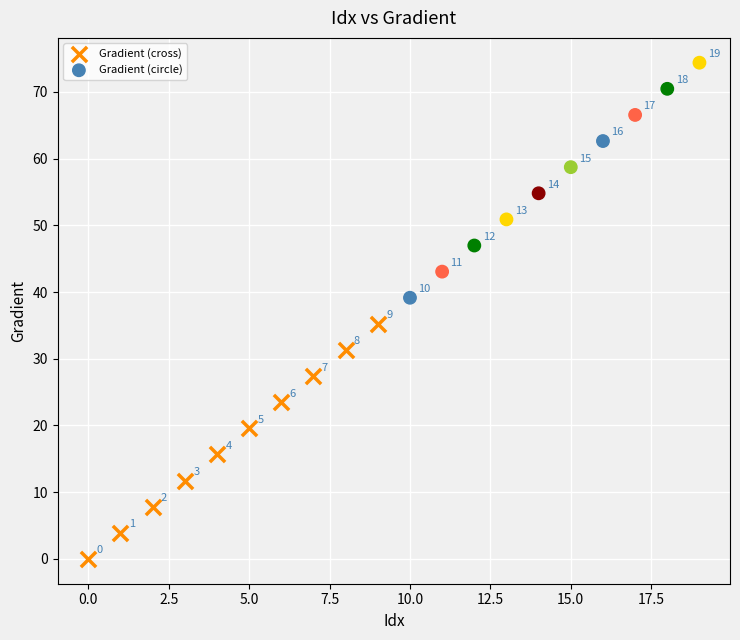

Which series contains the lowest Y value?

Gradient (cross)